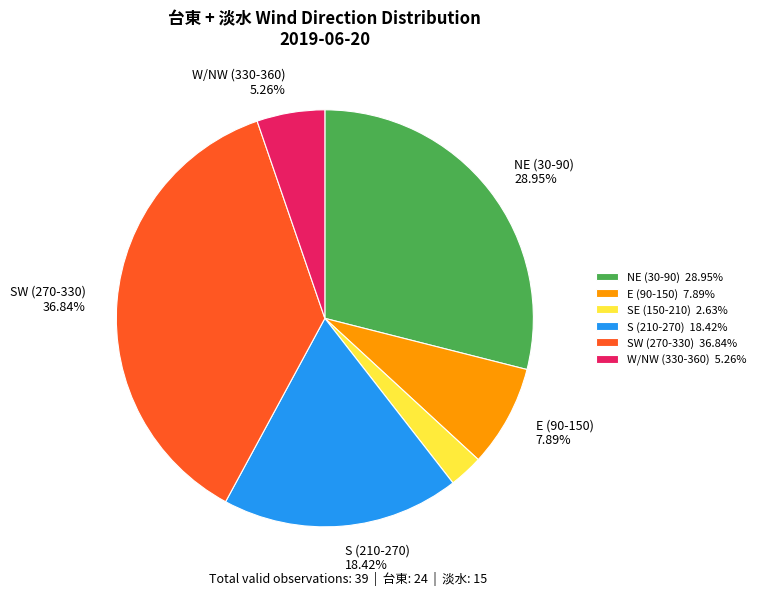

Is there a majority slice in this chart?

No